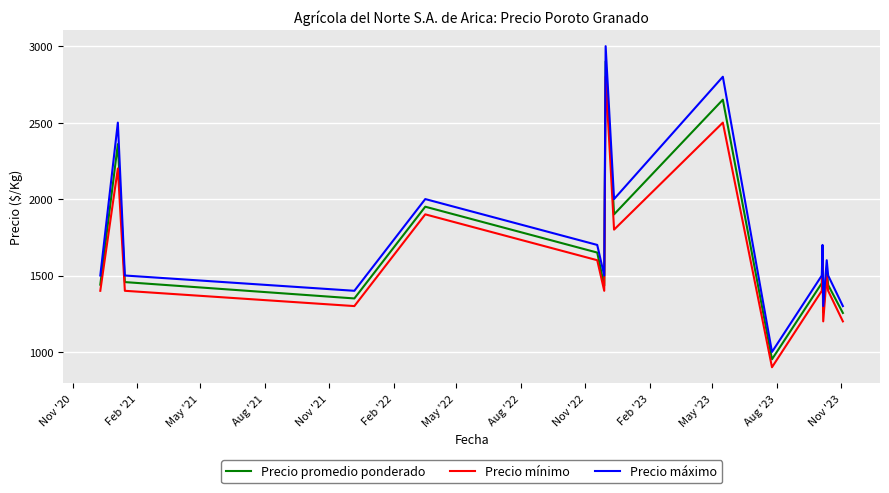

How many lines are shown in the chart?

3